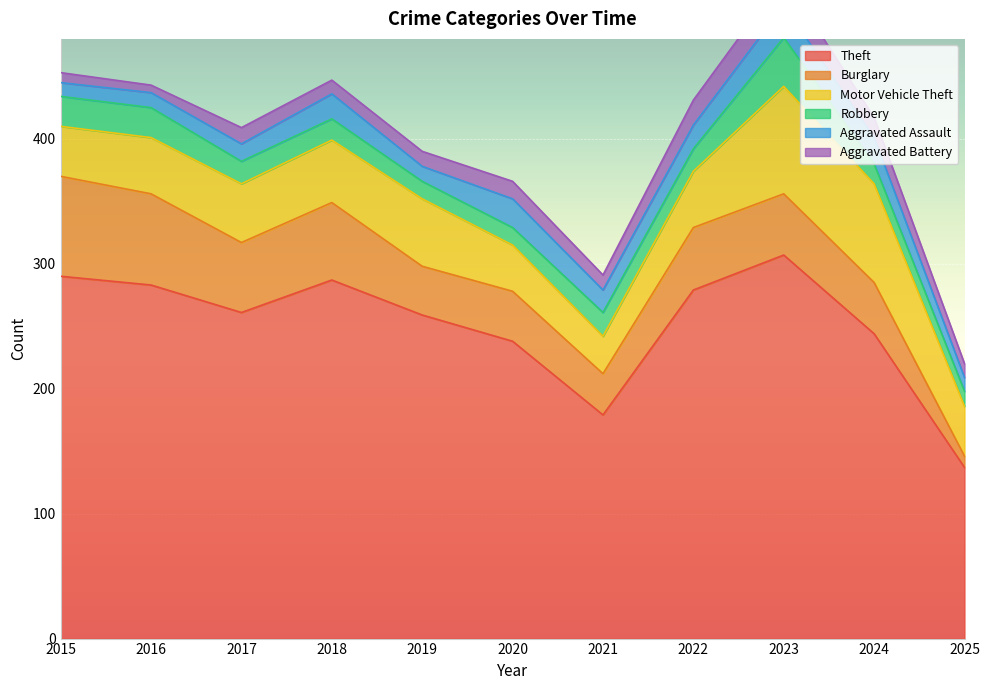

Read the Aggravated Battery value at 2021.

12